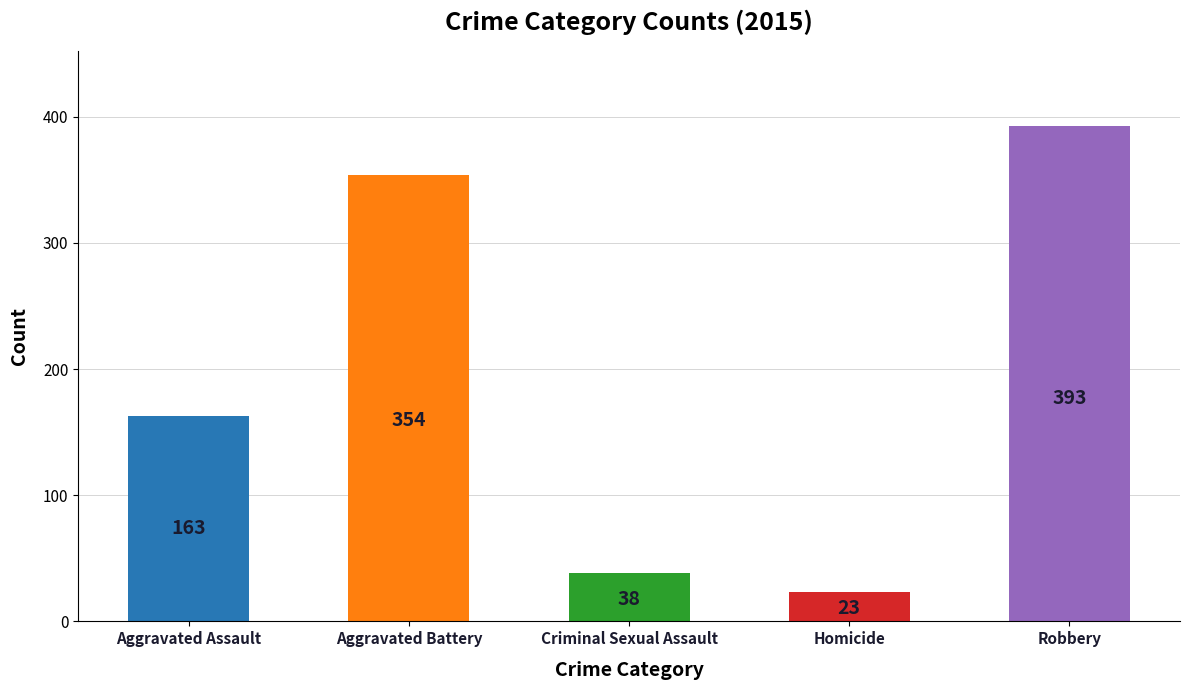

At which category does the chart reach its peak across all series?

Robbery